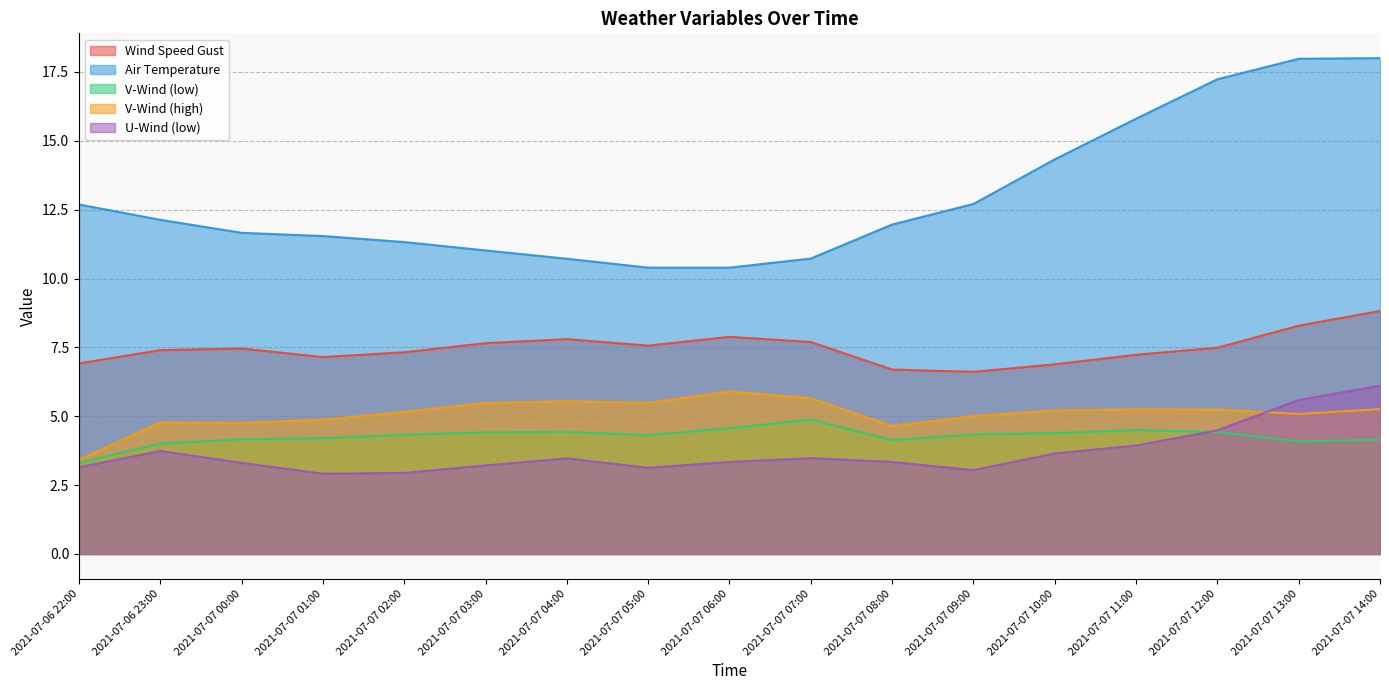

Which category has the highest value in the wind_speed_gust series?

2021-07-07 14:00